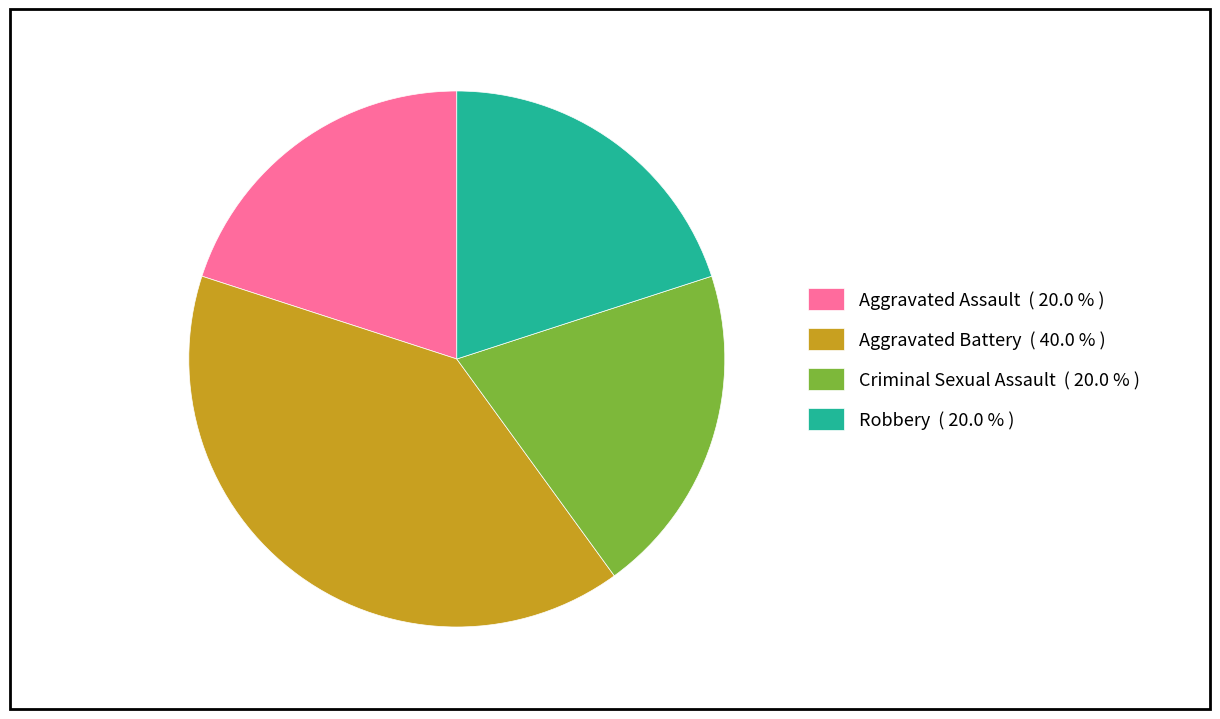

The Aggravated Battery slice represents 52% of the pie. True or false?

False